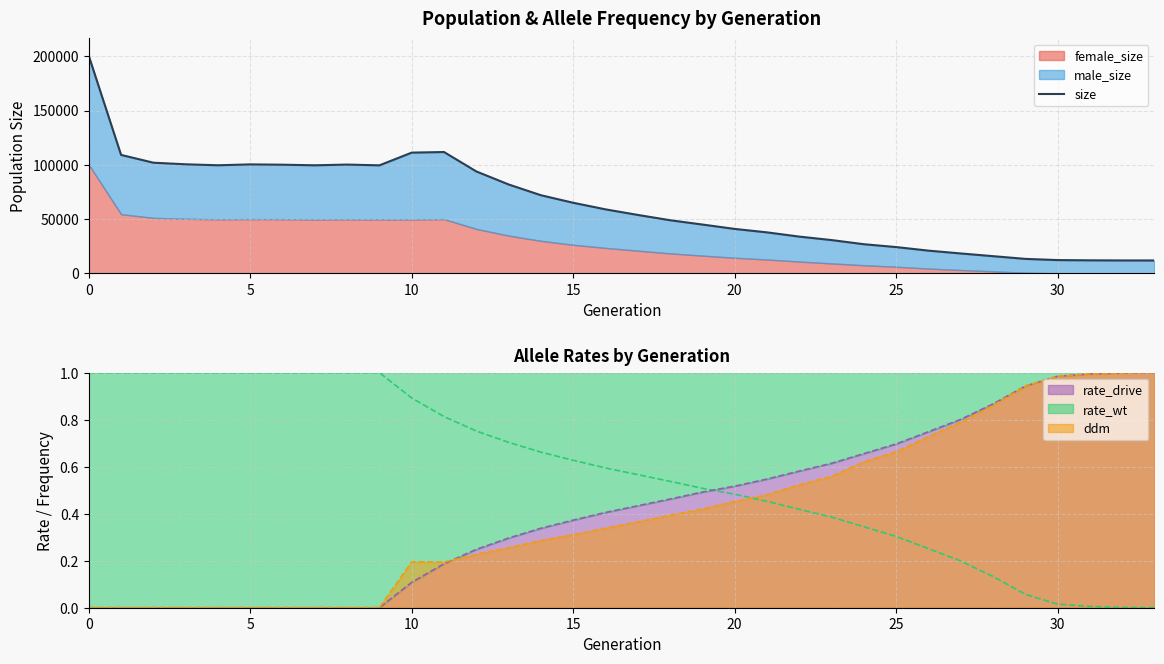

What is the maximum value shown in the chart?

200344